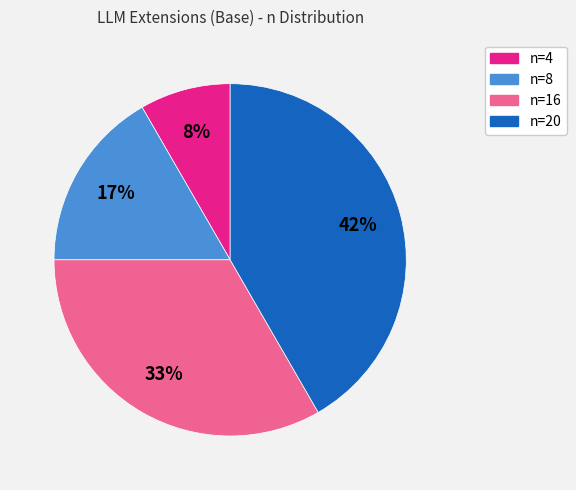

Does n=16 represent more than half of the total?

No